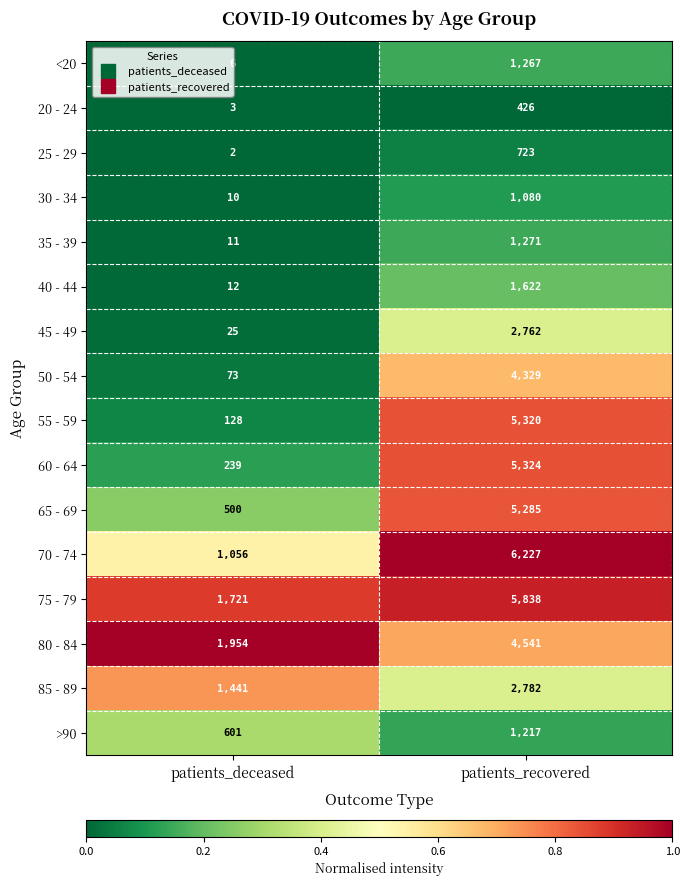

List the series in order of their peak value, lowest first.

20 - 24, 25 - 29, 30 - 34, >90, <20, 35 - 39, 40 - 44, 45 - 49, 85 - 89, 50 - 54, 80 - 84, 65 - 69, 55 - 59, 60 - 64, 75 - 79, 70 - 74